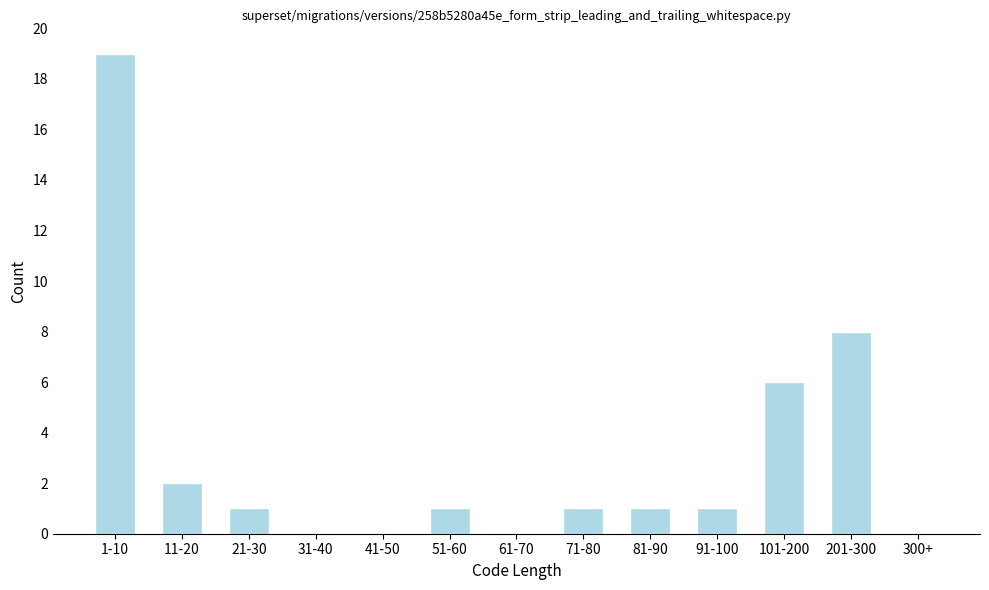

Reading left to right, transcribe all the data shown in this chart.

1-10=19	11-20=2	21-30=1	31-40=0	41-50=0	51-60=1	61-70=0	71-80=1	81-90=1	91-100=1	101-200=6	201-300=8	300+=0